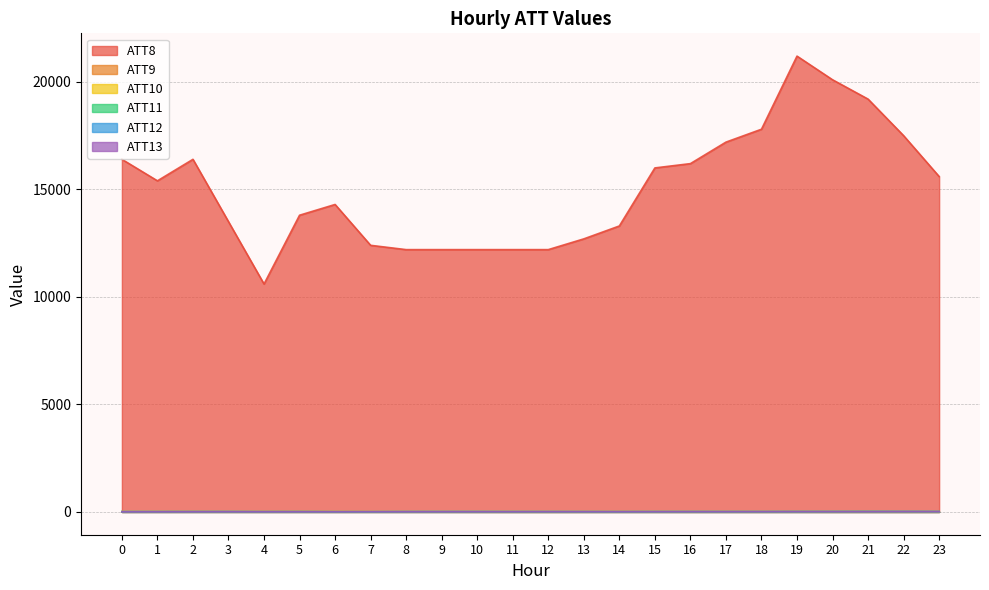

The ATT11 series shows 3.1 at 4. True or false?

False